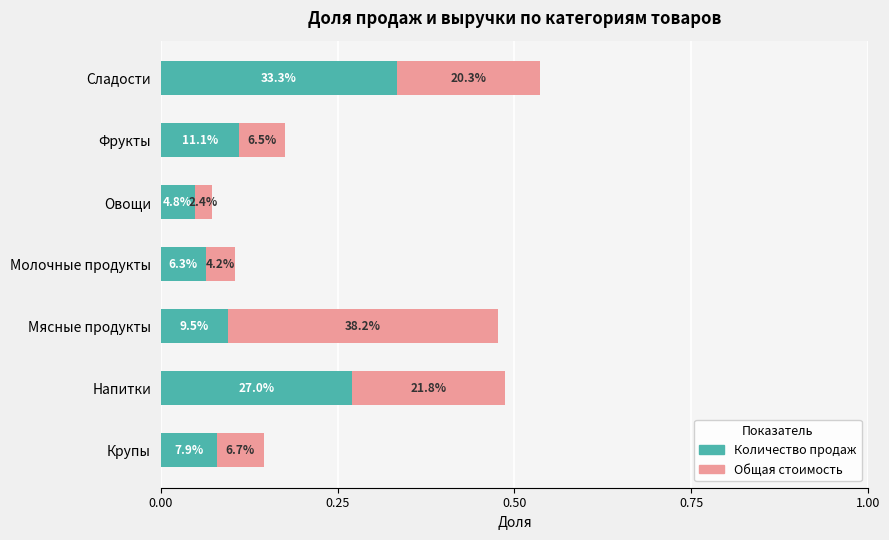

Which series has the largest total across all categories?

Количество продаж